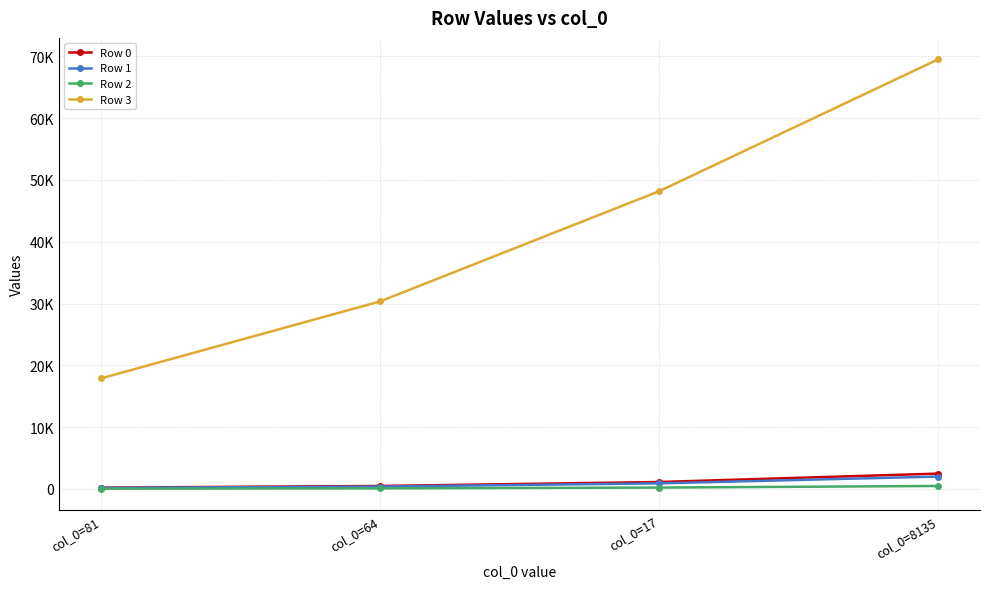

Is the value of Row 0 at col_0=64 greater than the value of Row 1 at col_0=64?

Yes